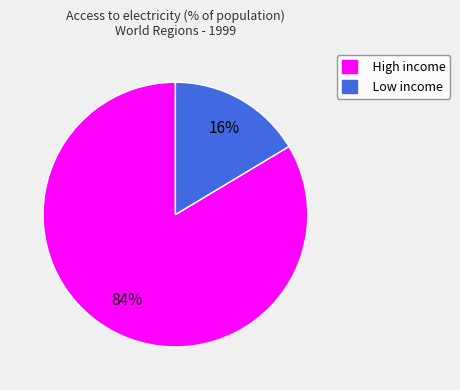

Rank the categories by value from lowest to highest.

Low income, High income